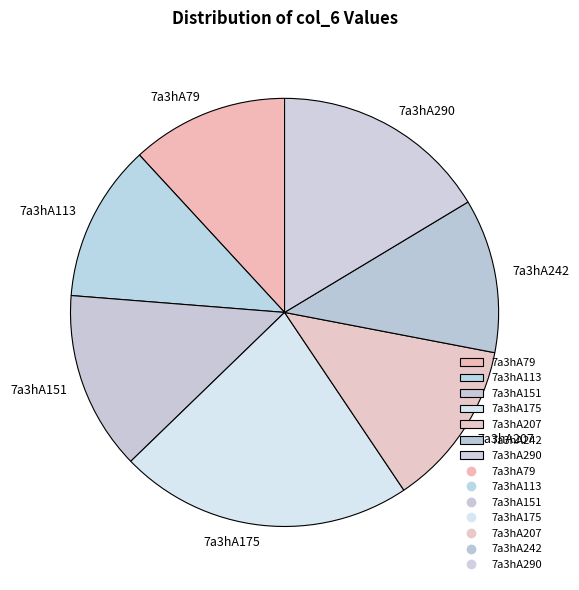

What is the largest slice in the pie chart?

7a3hA175